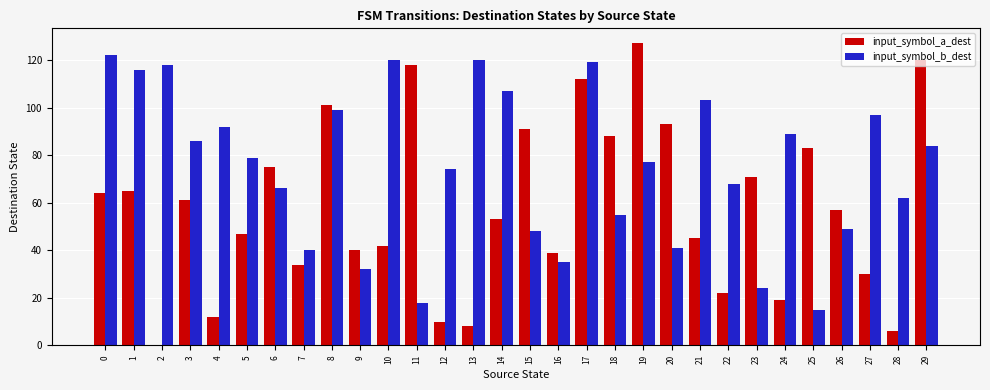

Is it true that input_symbol_a_dest equals 112 at 17?

True